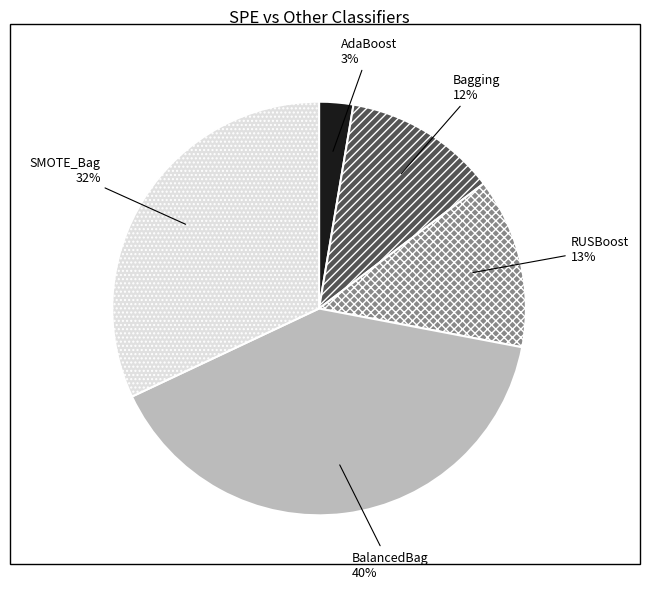

To the nearest percent, what is the average slice percentage?

20%